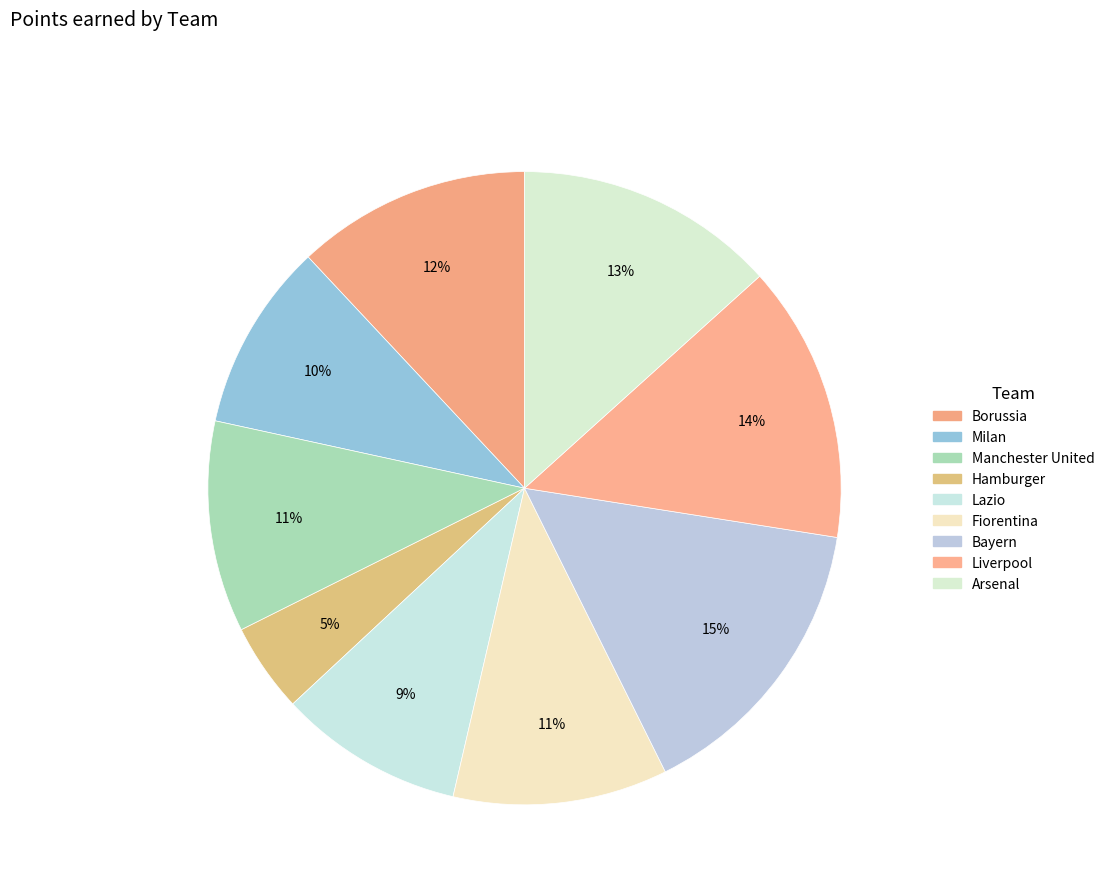

Which category has the smallest portion of the pie?

Hamburger